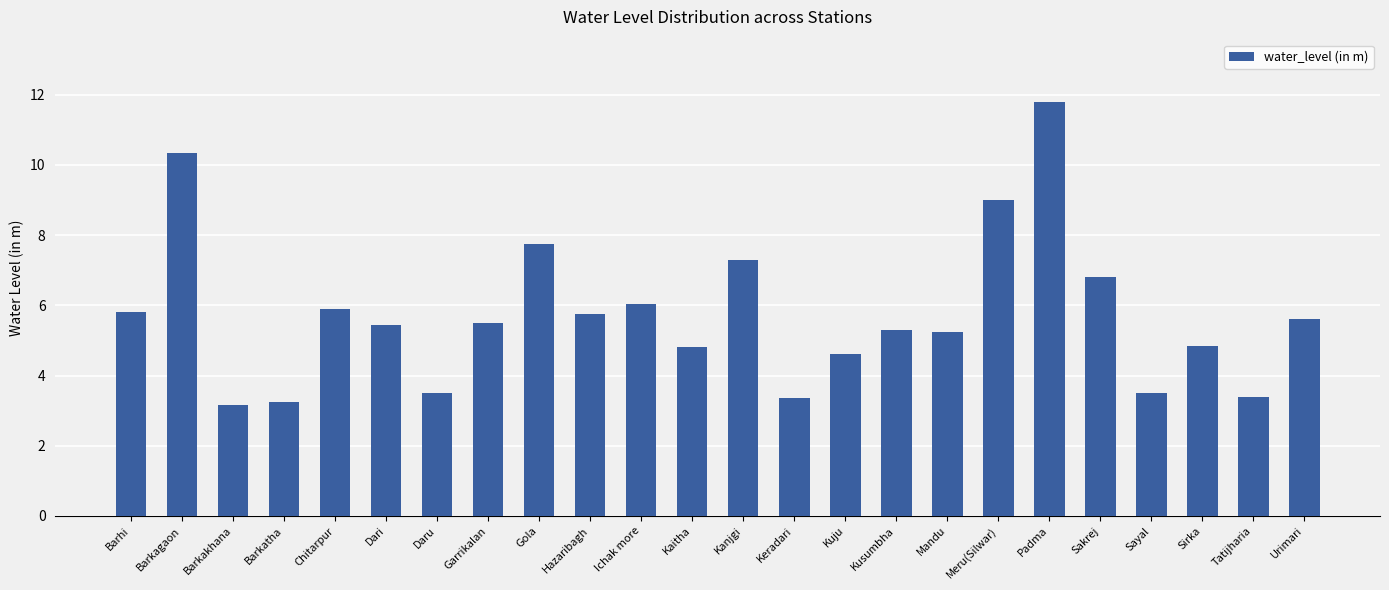

Which has a higher value, Garrikalan or Padma?

Padma